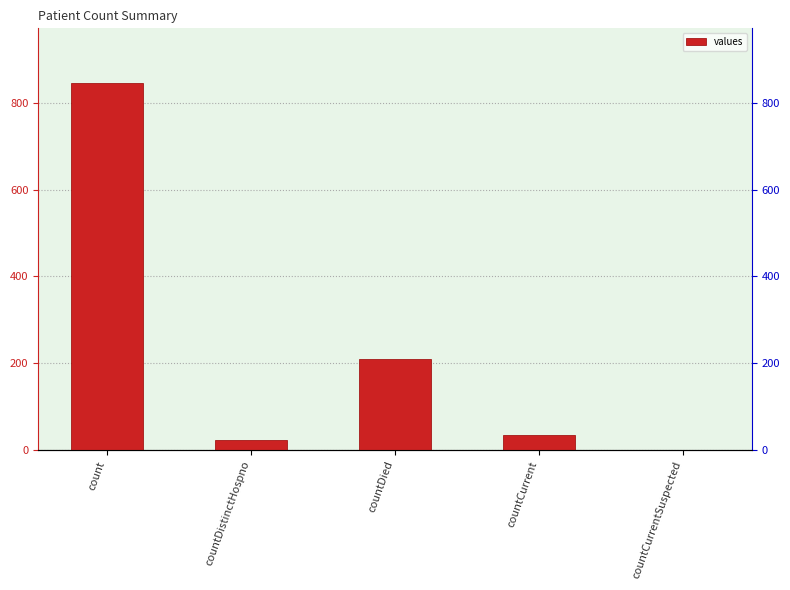

Is it true that the value at countCurrentSuspected is 0?

True